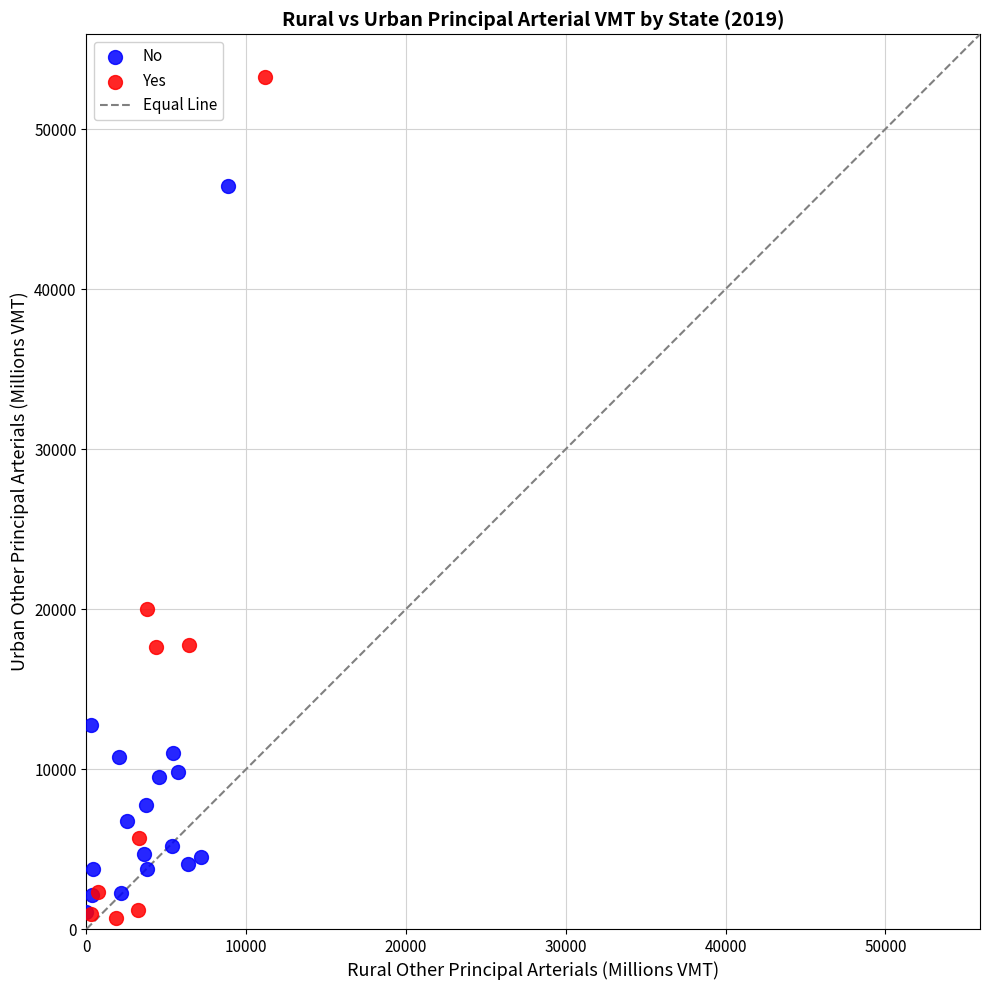

Which series has the largest Y range (max minus min)?

Yes